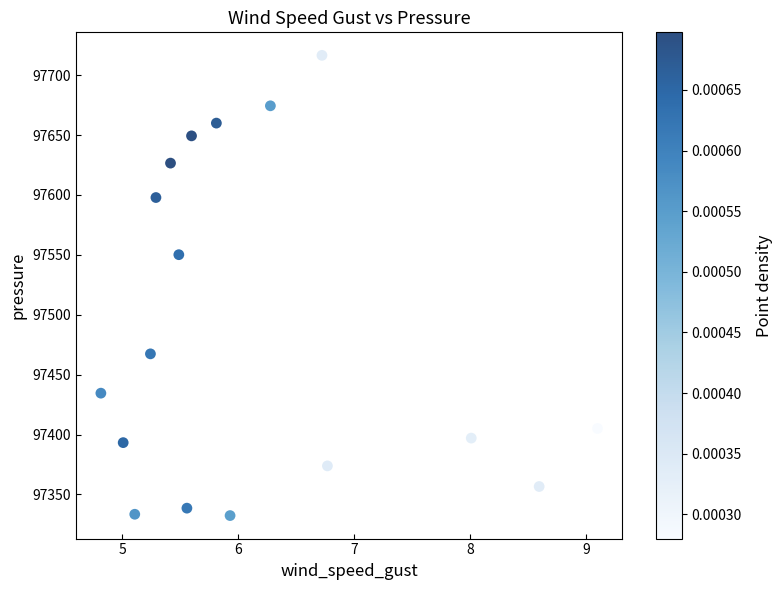

What is the range of Y values (max minus min)?

384.2